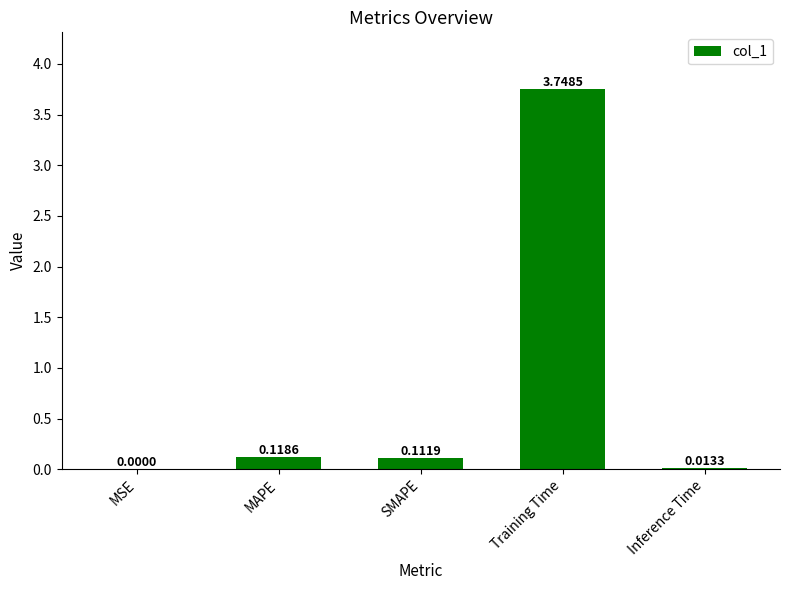

Which category has the highest value across all series?

Training Time